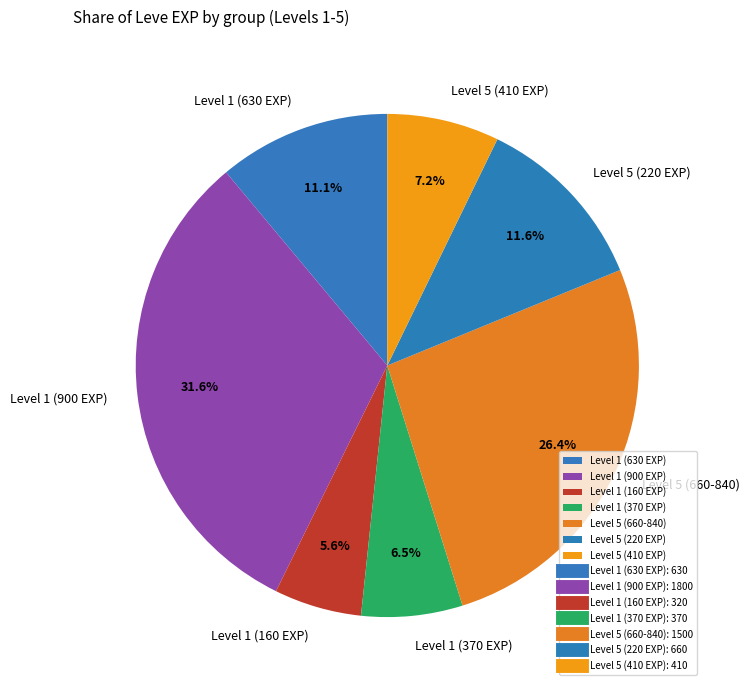

Rank the categories by value from lowest to highest.

Level 1 (160 EXP), Level 1 (370 EXP), Level 5 (410 EXP), Level 1 (630 EXP), Level 5 (220 EXP), Level 5 (660-840), Level 1 (900 EXP)